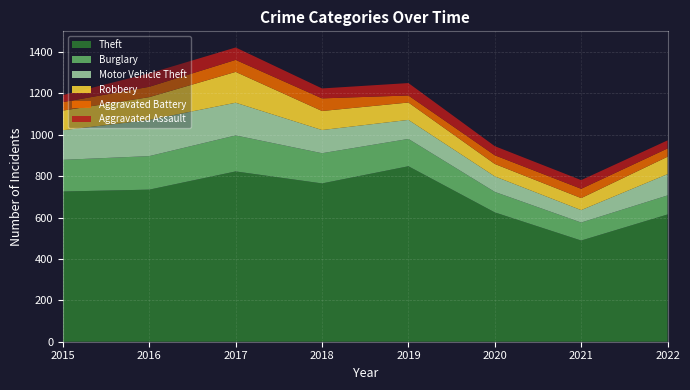

Reading right to left, list all the values displayed in this chart.

Theft: 615	489	625	848	765	823	735	726
Burglary: 92	87	99	132	146	174	162	153
Motor Vehicle Theft: 103	60	75	92	112	158	175	143
Robbery: 84	58	60	84	92	149	110	95
Aggravated Battery: 40	45	42	34	61	58	50	41
Aggravated Assault: 39	42	44	60	48	60	65	34